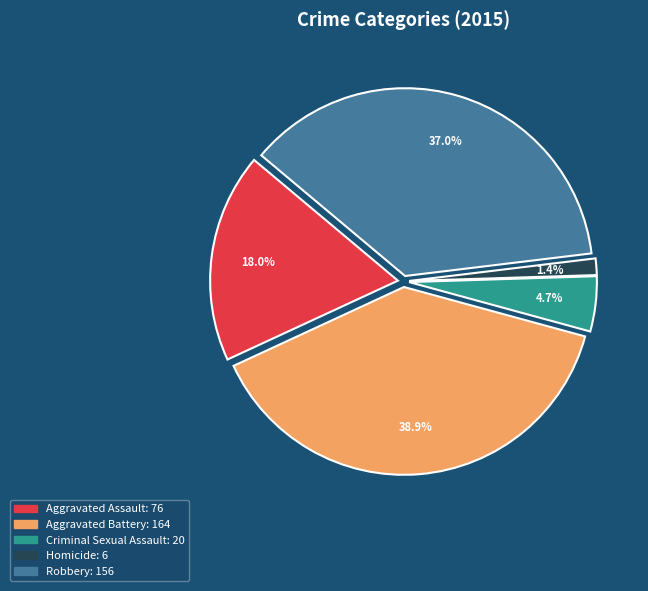

True or false: Homicide accounts for 1% of the total.

True